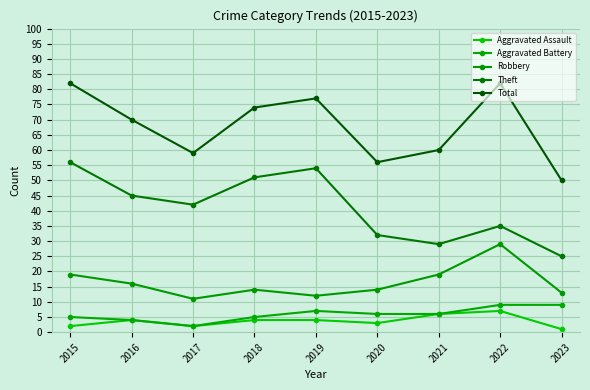

What is the value of the Robbery point at the 2nd from the left?

16